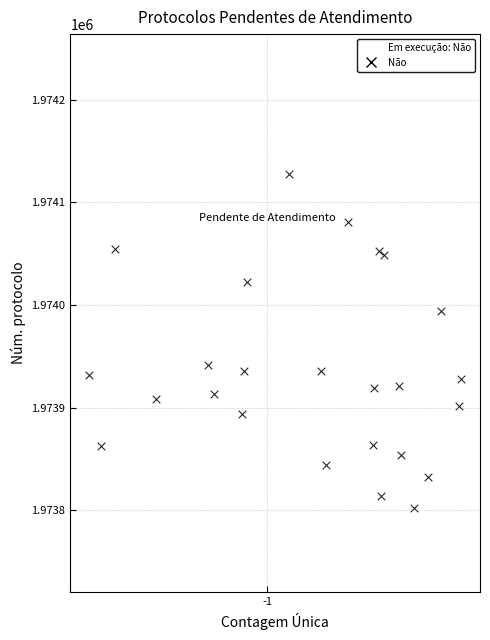

What is the range of X values (max minus min)?

0.5